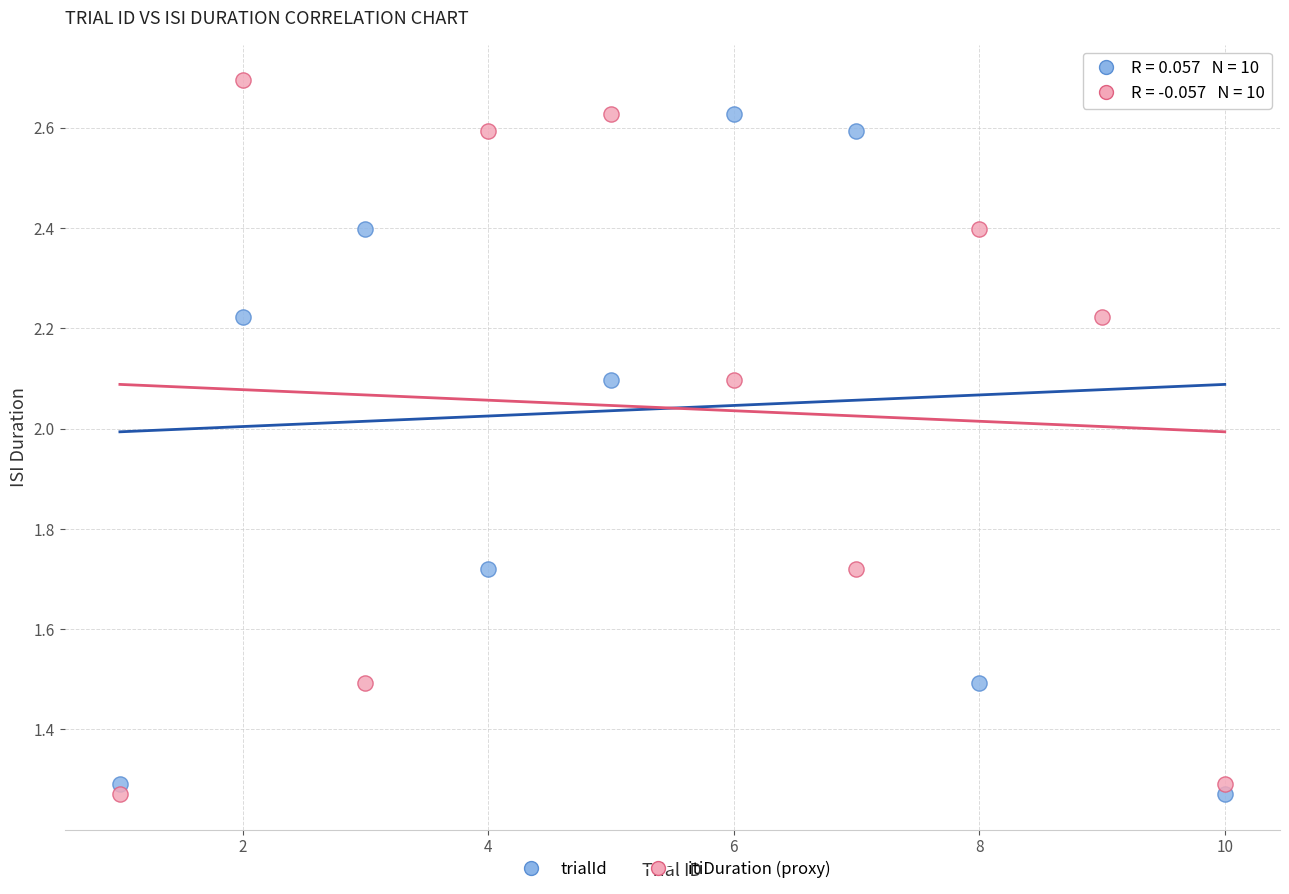

What is the X range (max minus min) for the scatter plot?

9.0